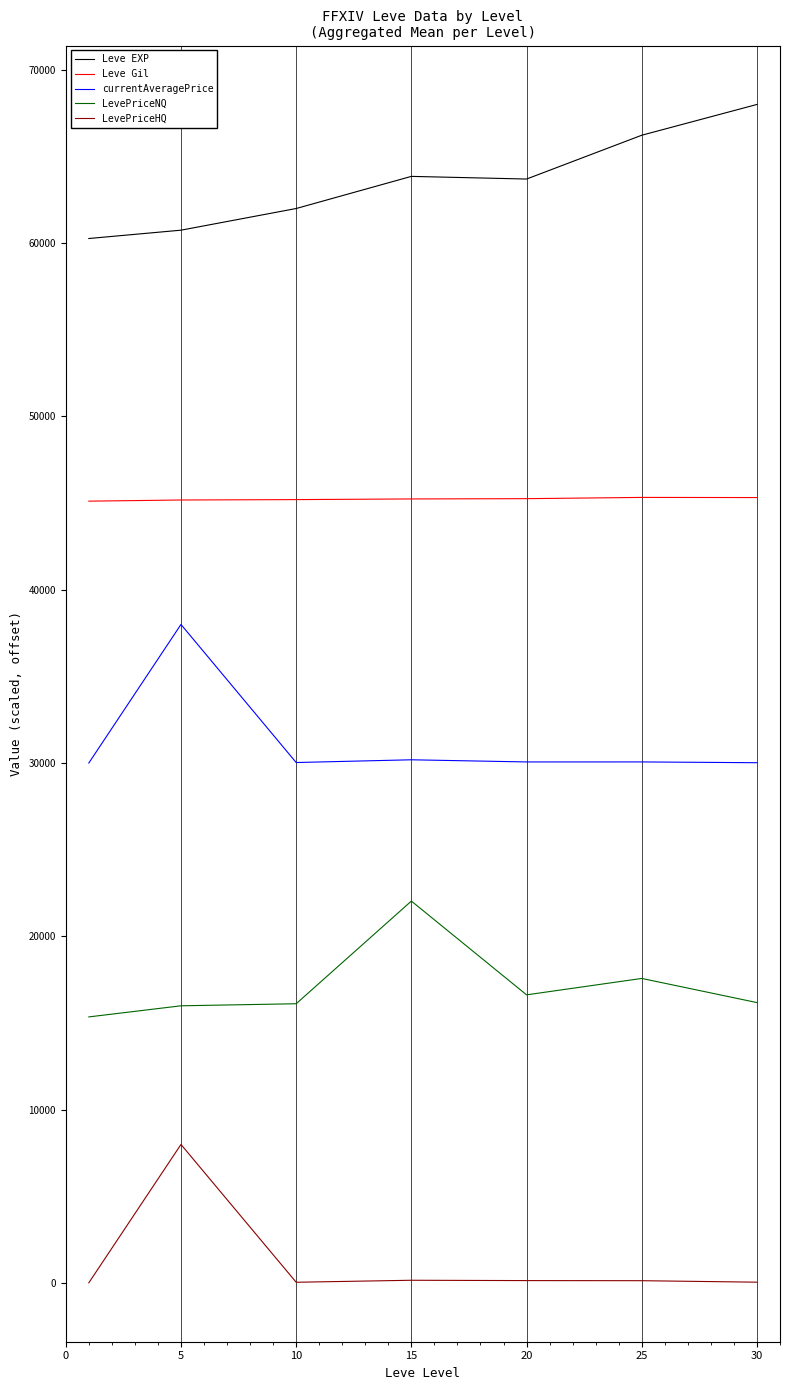

Which series has the largest total across all categories?

Leve EXP